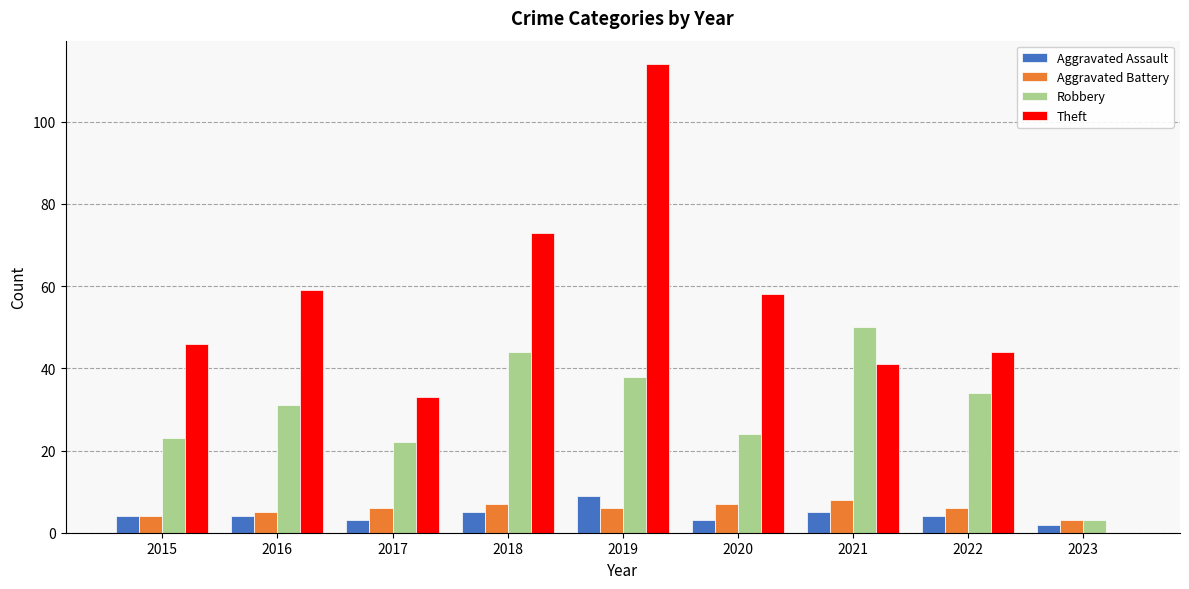

True or false: Aggravated Assault has a value of 4 at 2022.

True